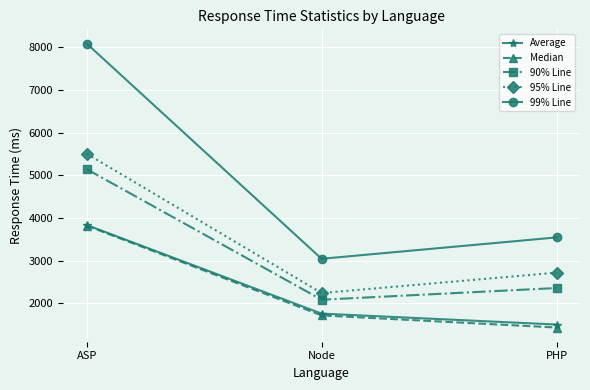

What position from the left is ASP?

1